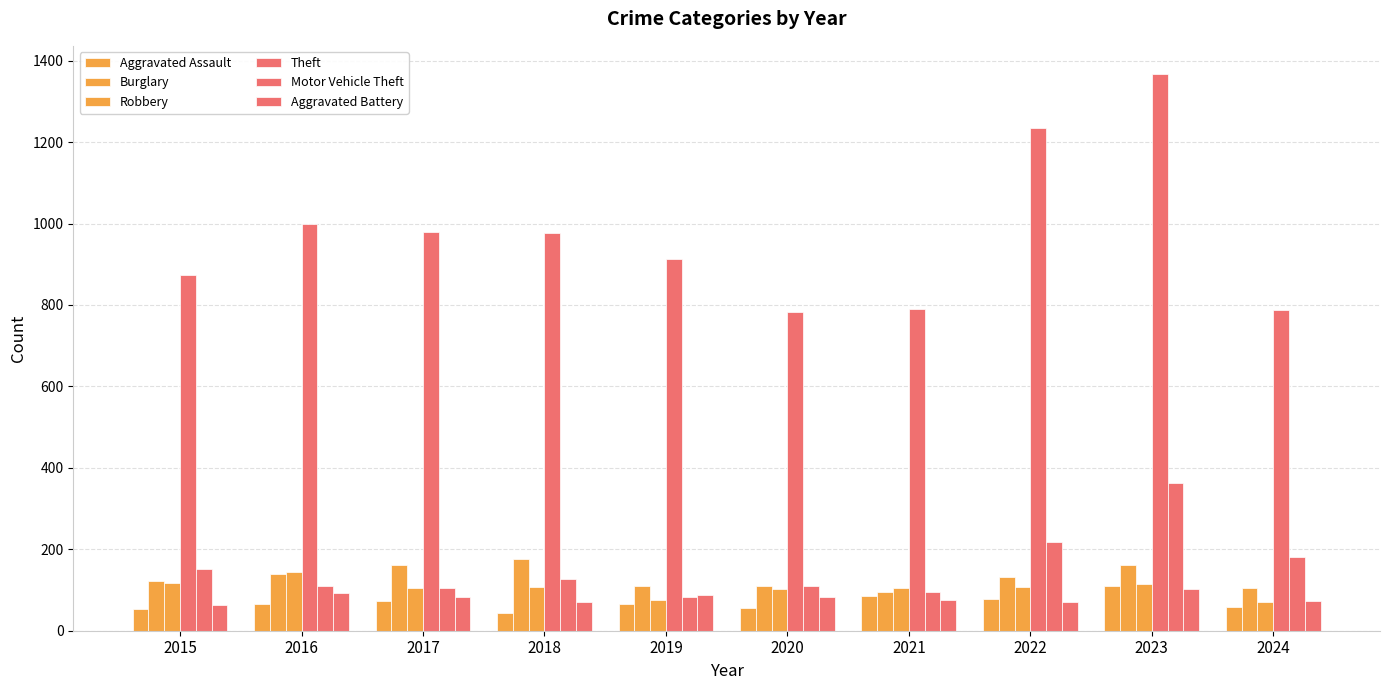

Reading right to left, extract all data points from this chart.

Aggravated Assault: 58	110	78	86	56	65	43	72	66	54
Burglary: 106	161	132	95	110	110	176	162	139	121
Robbery: 71	114	108	105	102	75	107	105	144	117
Theft: 787	1368	1235	791	782	914	977	979	999	874
Motor Vehicle Theft: 180	364	219	96	109	84	127	104	110	152
Aggravated Battery: 72	102	71	75	82	88	70	83	93	64